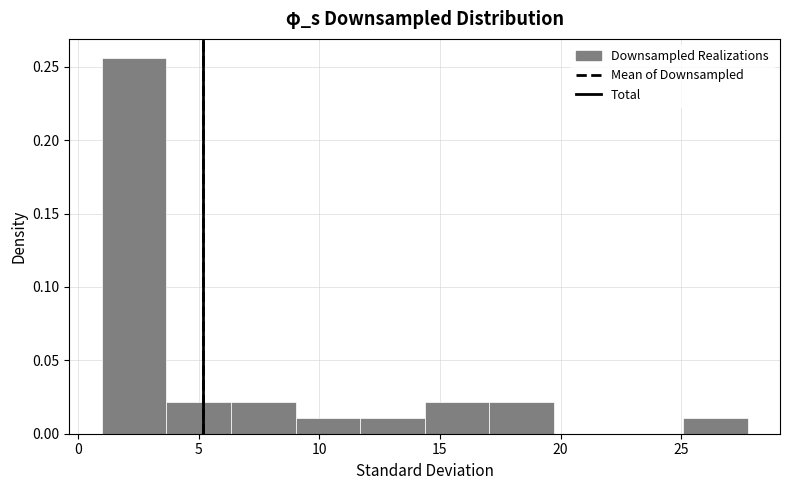

Reading left to right, list every bar in this chart as the range it spans on the x-axis followed by its height. Neither the bar edges nor the heights are printed on the chart, so give them approximately, as read against the axes.

1.0 to 3.5: 0.255
3.5 to 6.5: 0.020
6.5 to 9.0: 0.020
9.0 to 11.5: 0.010
11.5 to 14.5: 0.010
14.5 to 17.0: 0.020
17.0 to 19.5: 0.020
19.5 to 22.5: 0
22.5 to 25.0: 0
25.0 to 28.0: 0.010